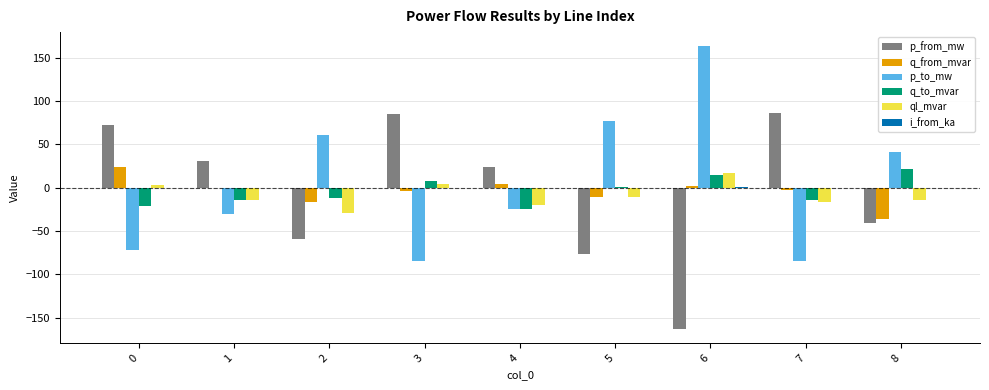

Is it true that q_from_mvar equals -55.4 at 8?

False